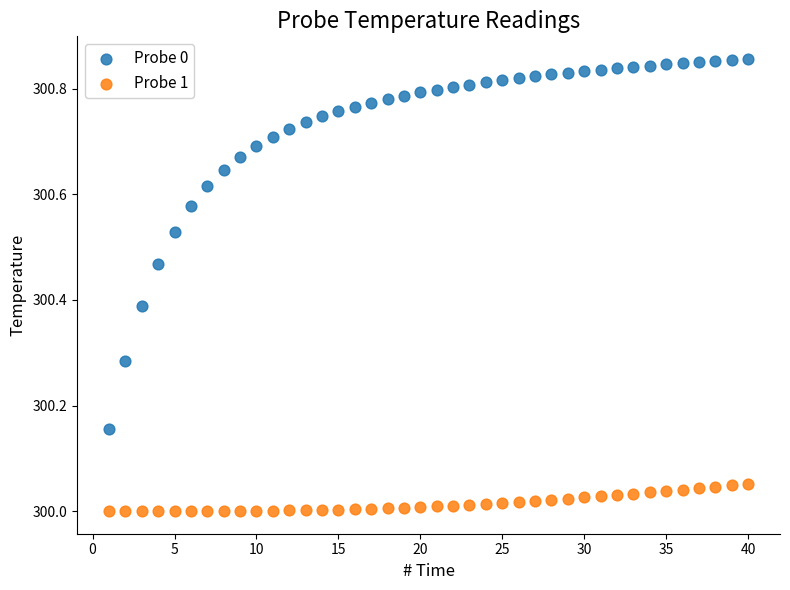

Across all data points, what is the range of X values (max minus min)?

39.0